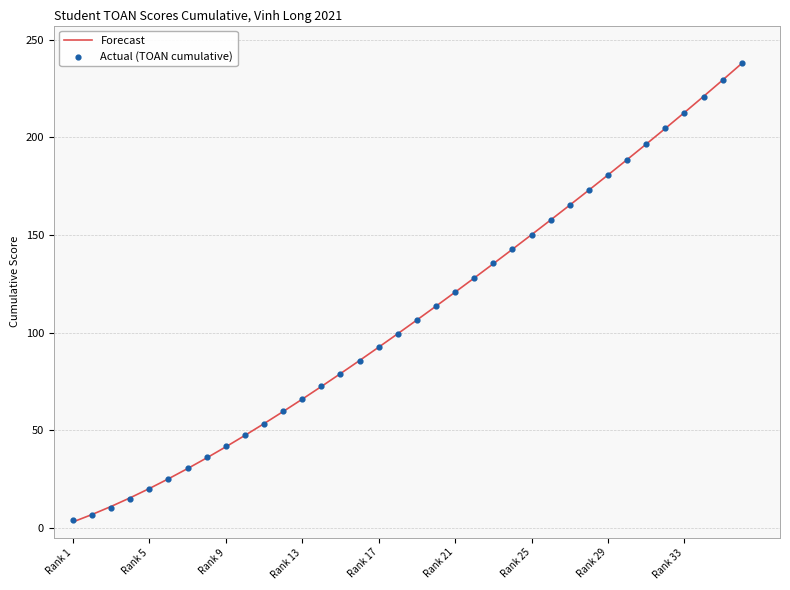

What is the total value across all series at 14?

157.8